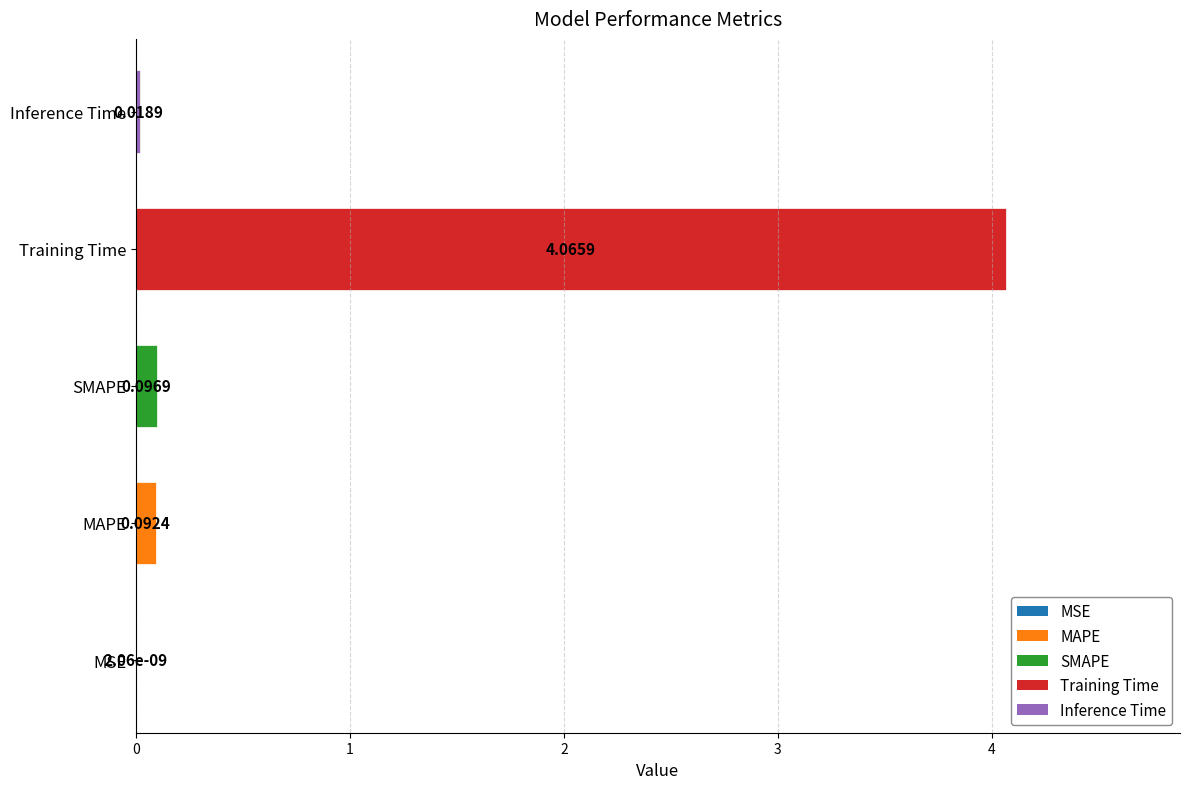

Between SMAPE and MAPE, which is larger?

SMAPE